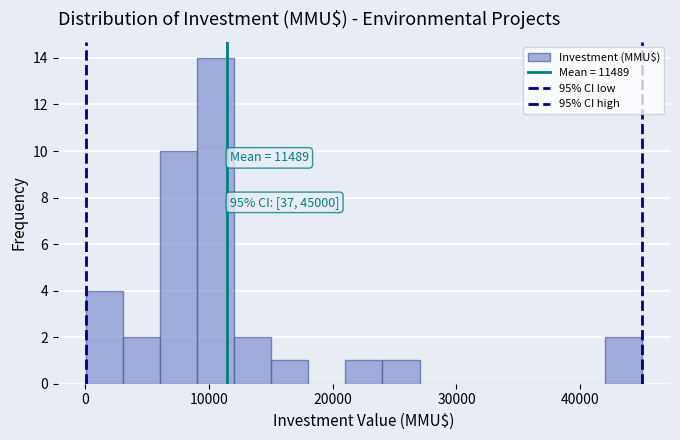

Read against the x-axis, roughly where is the centre of the tallest bar?

11000